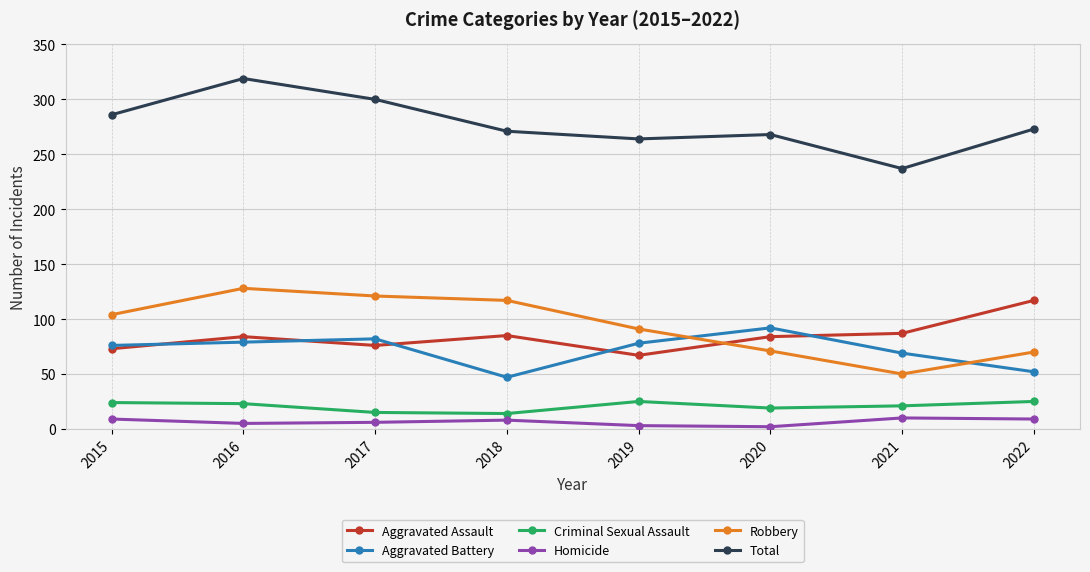

What is the difference between the highest and lowest values at 2022?

264